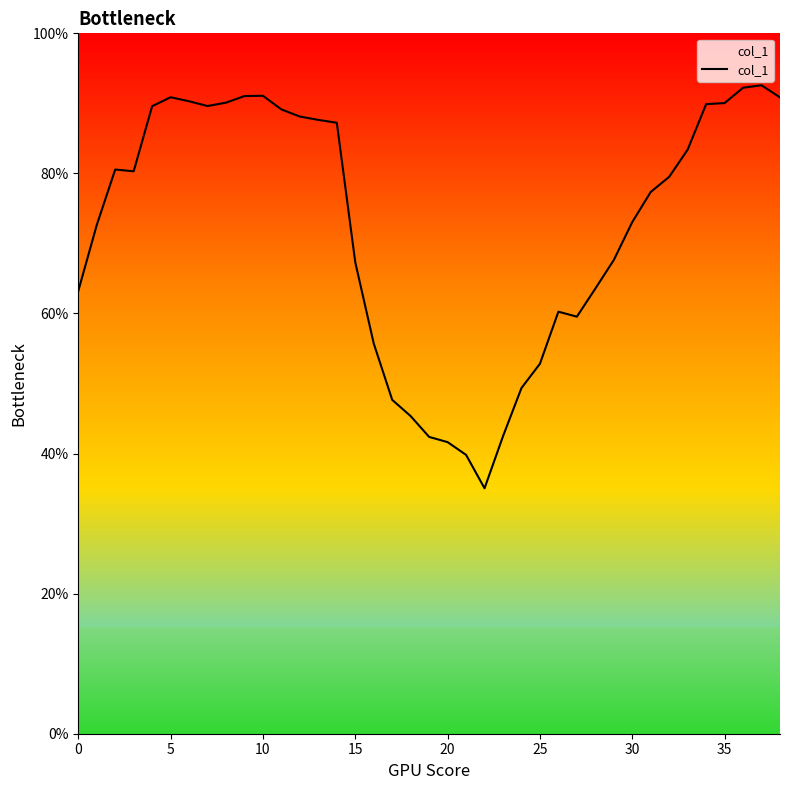

What is the maximum value shown in the chart?

92.6